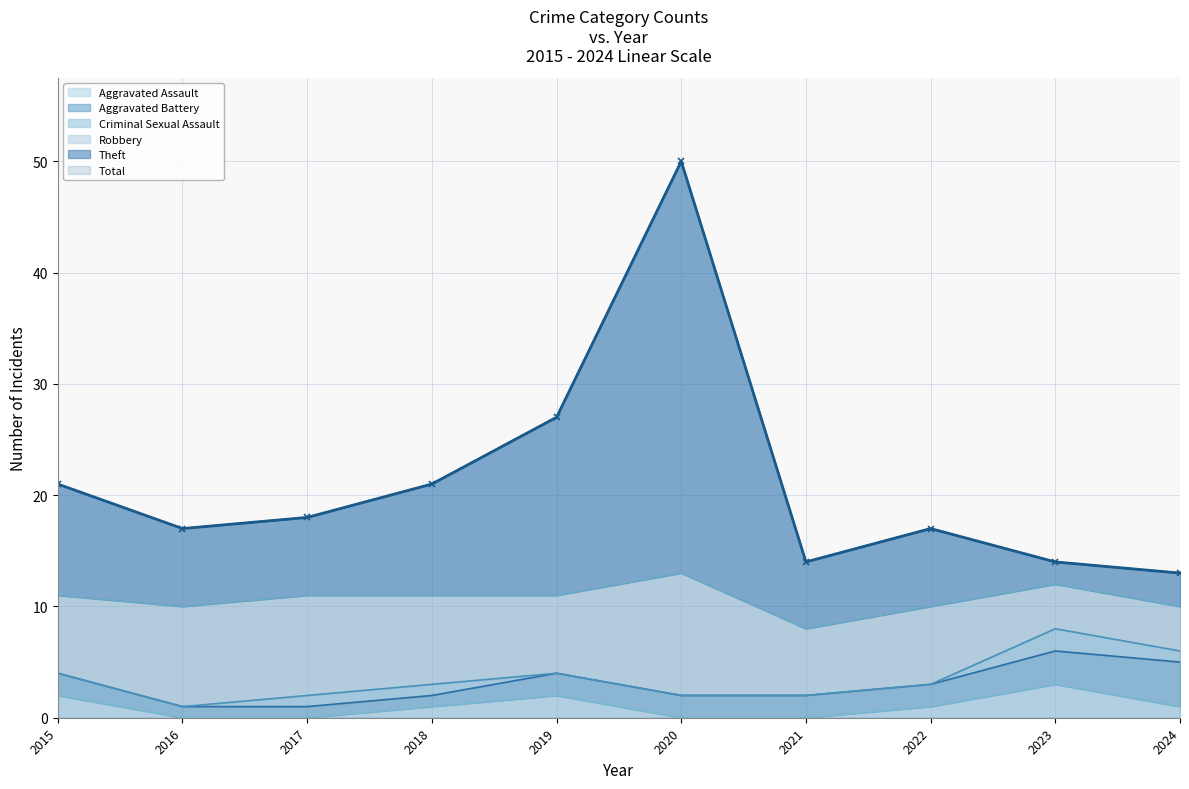

True or false: Aggravated Battery and Criminal Sexual Assault intersect in this chart.

False